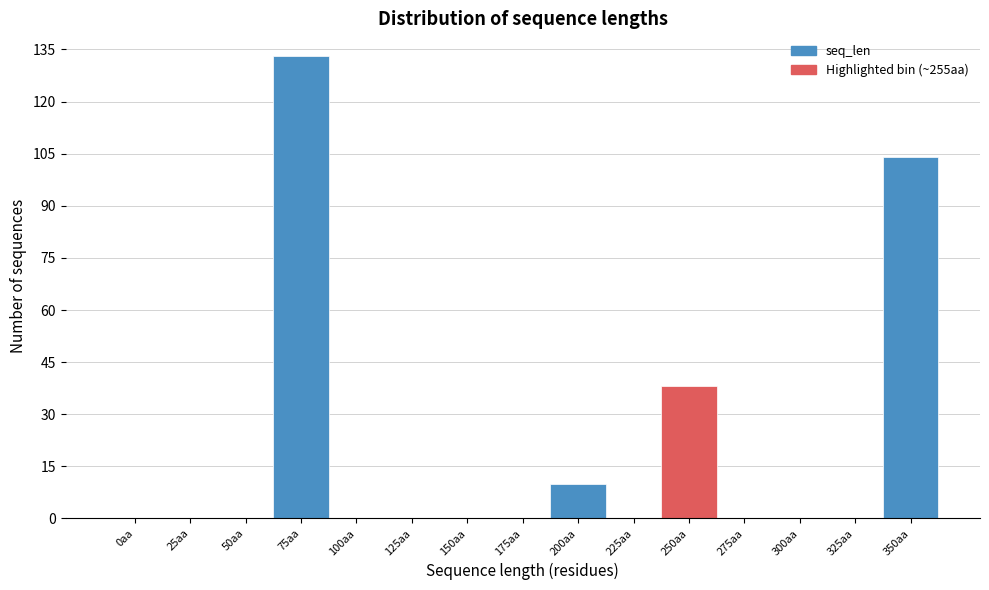

Reading left to right, transcribe all the data shown in this chart.

0aa=0	25aa=0	50aa=0	75aa=133	100aa=0	125aa=0	150aa=0	175aa=0	200aa=10	225aa=0	250aa=38	275aa=0	300aa=0	325aa=0	350aa=104